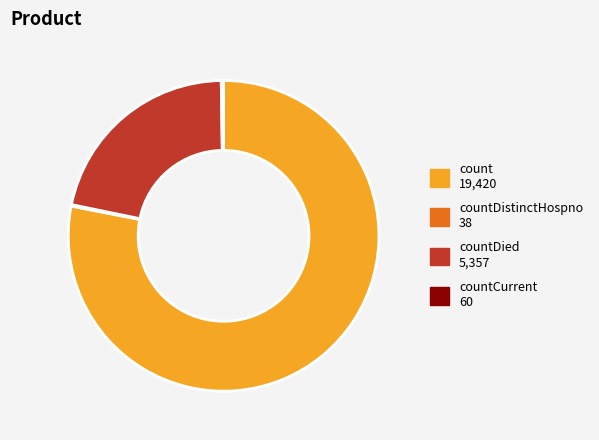

Is there any slice that represents more than half of the pie?

Yes